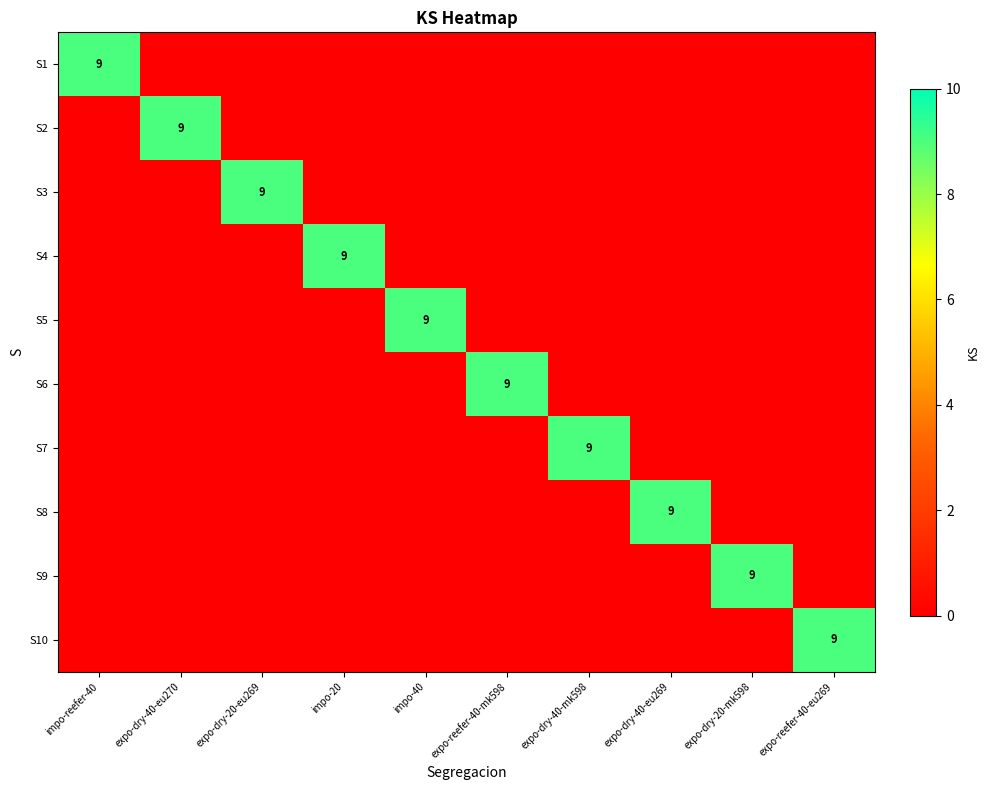

The value of S7 at expo-dry-40-mk598 is 9. True or false?

True